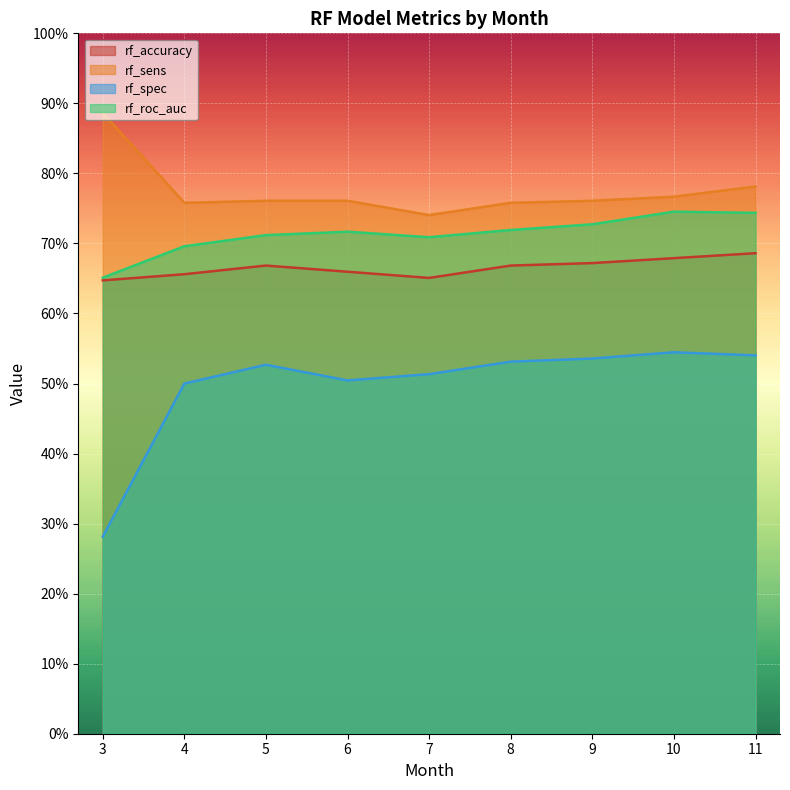

True or false: rf_sens and rf_roc_auc intersect in this chart.

False